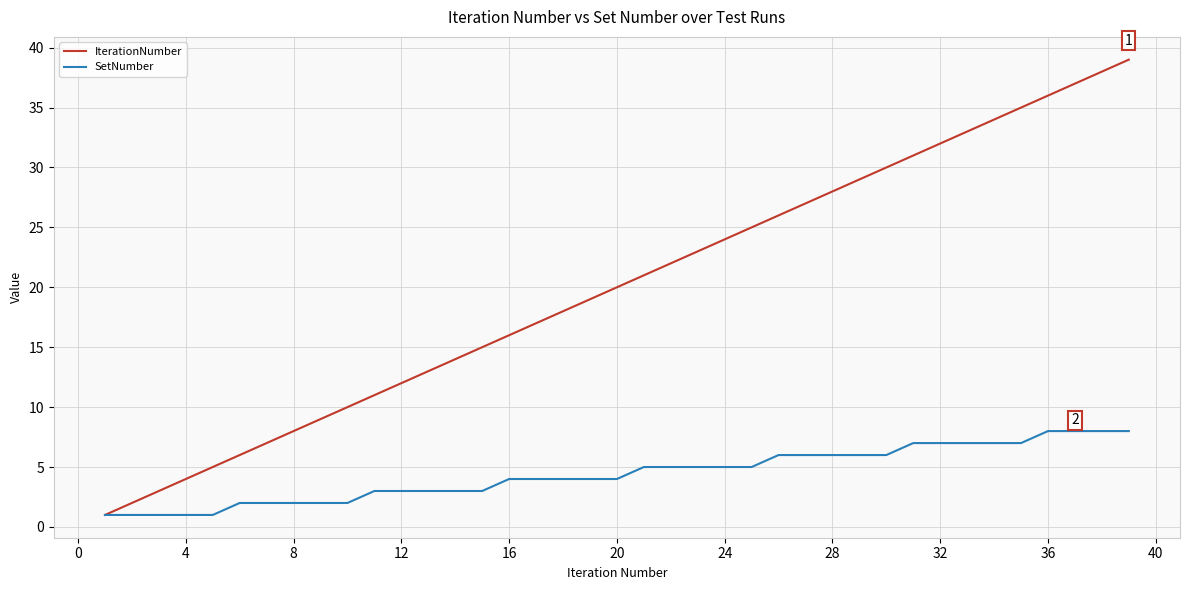

What is the maximum value for SetNumber?

8